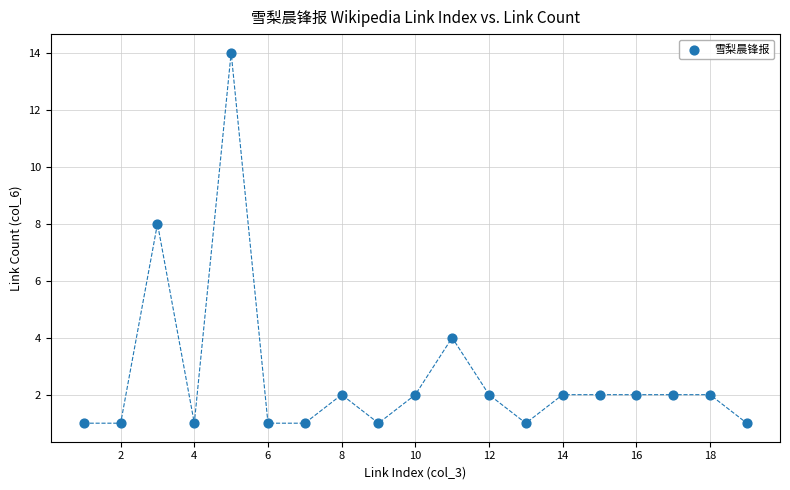

What is the range of X values (max minus min)?

18